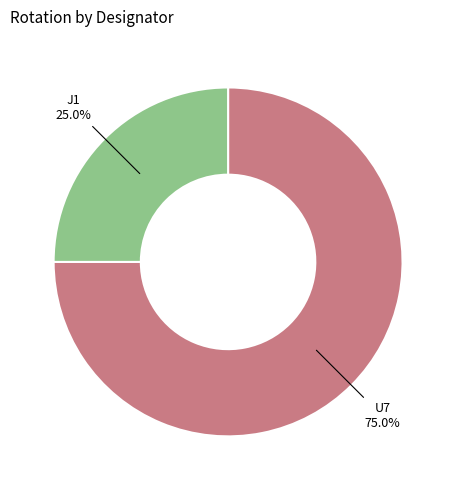

Count the number of slices in the pie.

2